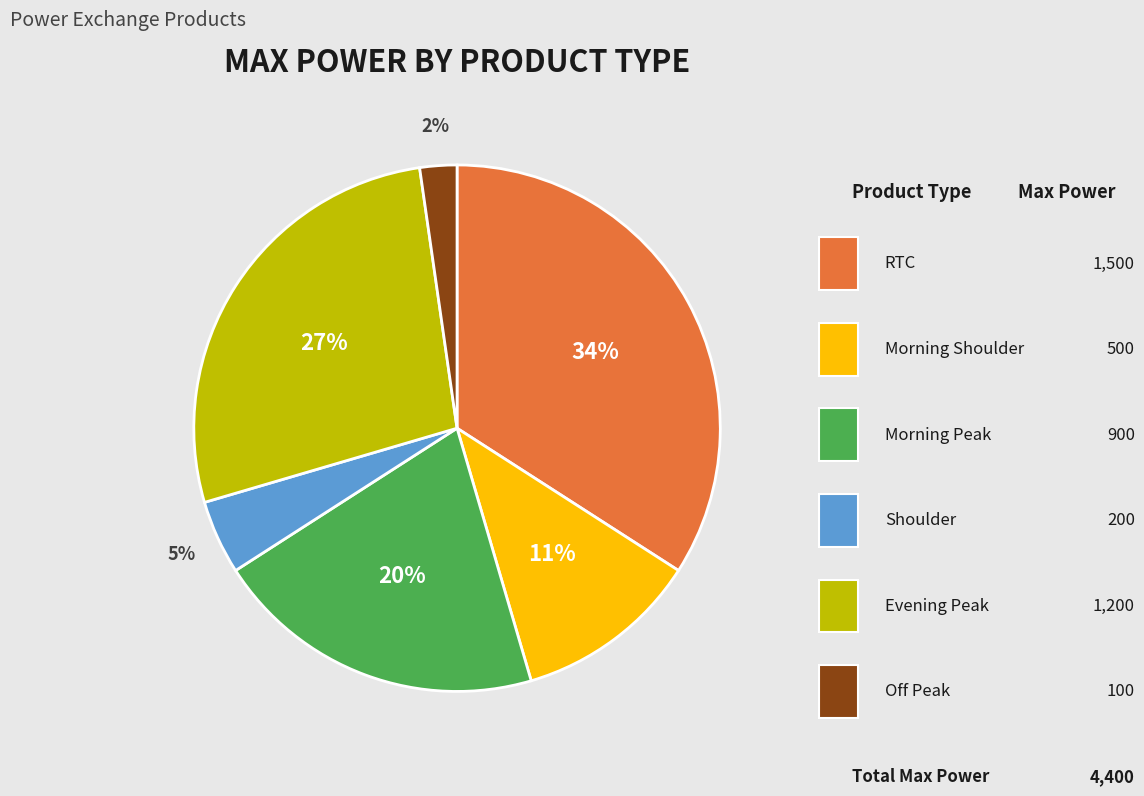

Is there a majority slice in this chart?

No